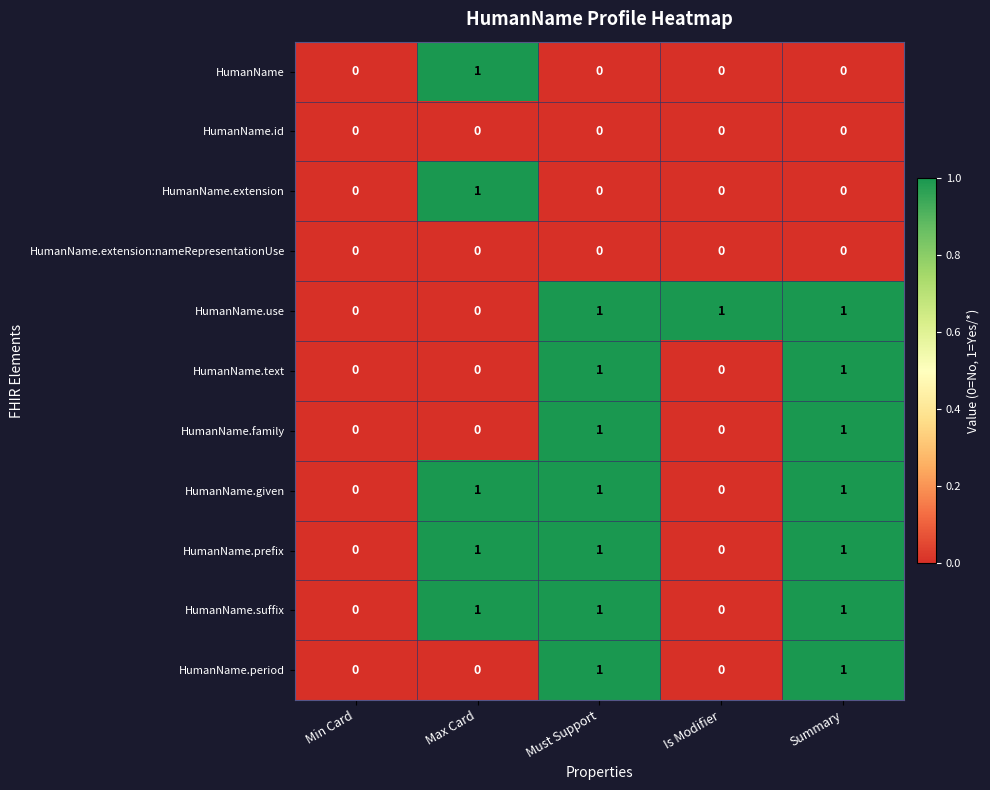

What is the spread (max minus min) of values at Is Modifier?

1